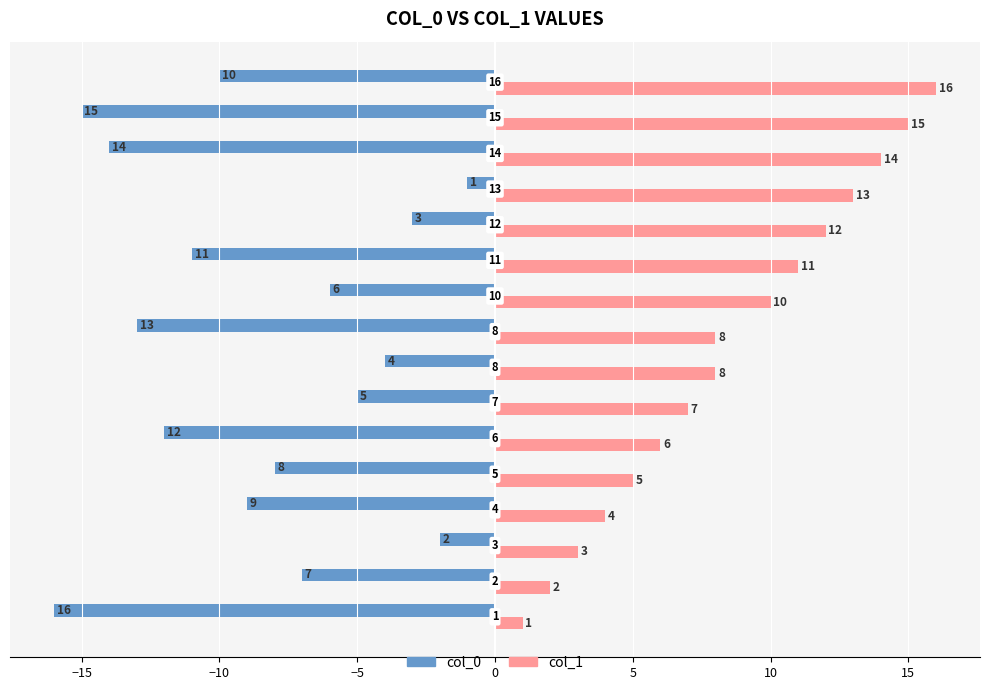

Which series has the largest total across all categories?

col_1